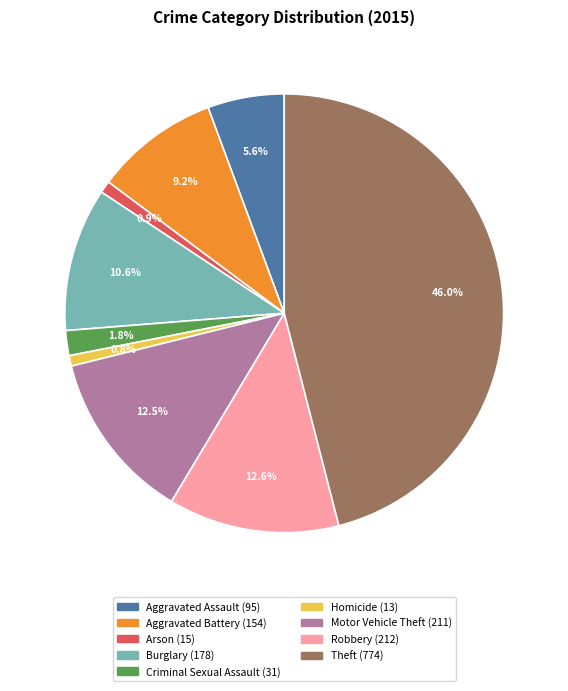

What portion of the pie excludes Aggravated Assault?

94.4%